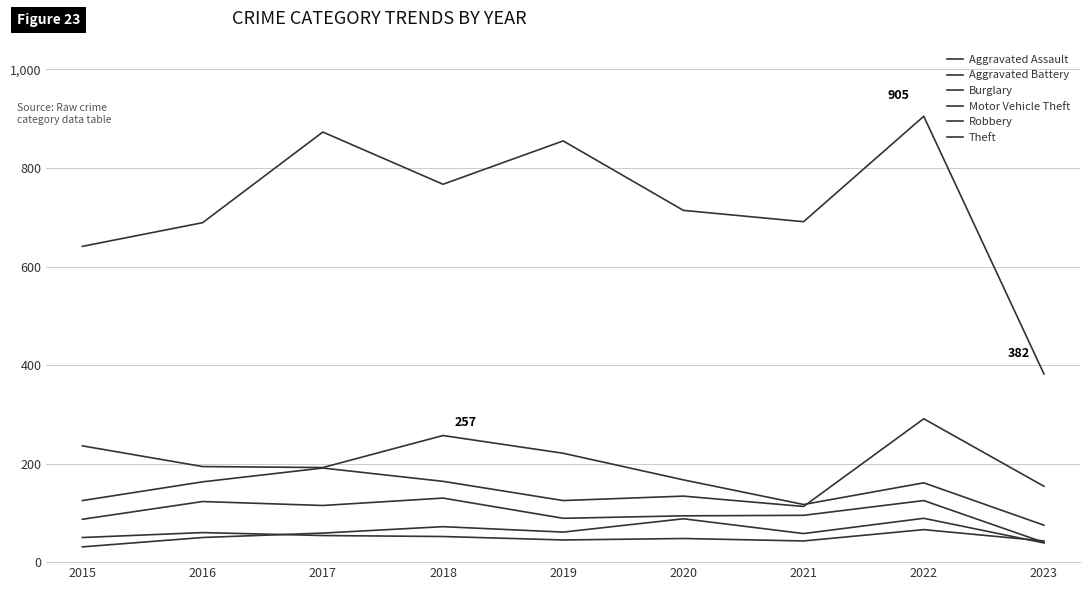

What is the total value across all series at 2015?

1170